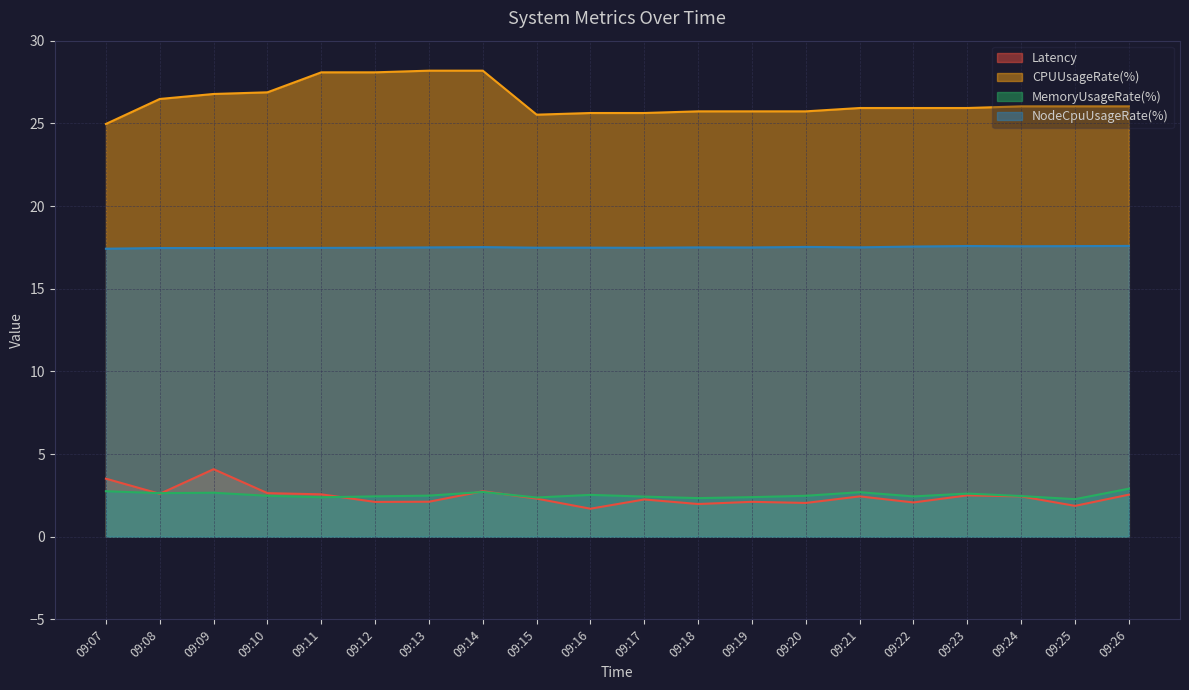

What is the difference between the highest and lowest values at 09:07?

22.2